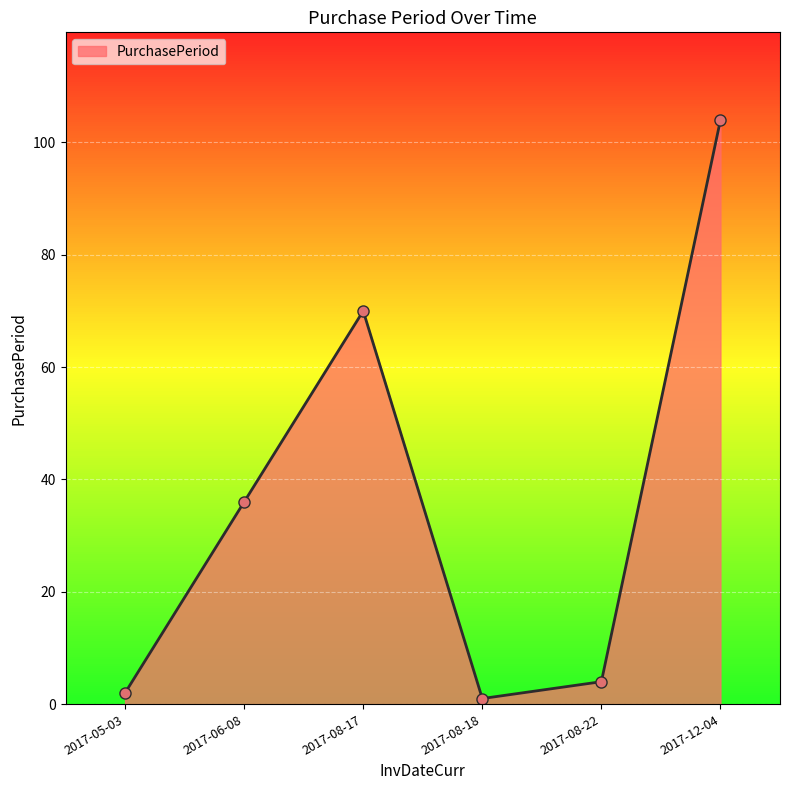

Reading left to right, list all the values displayed in this chart.

2	36	70	1	4	104